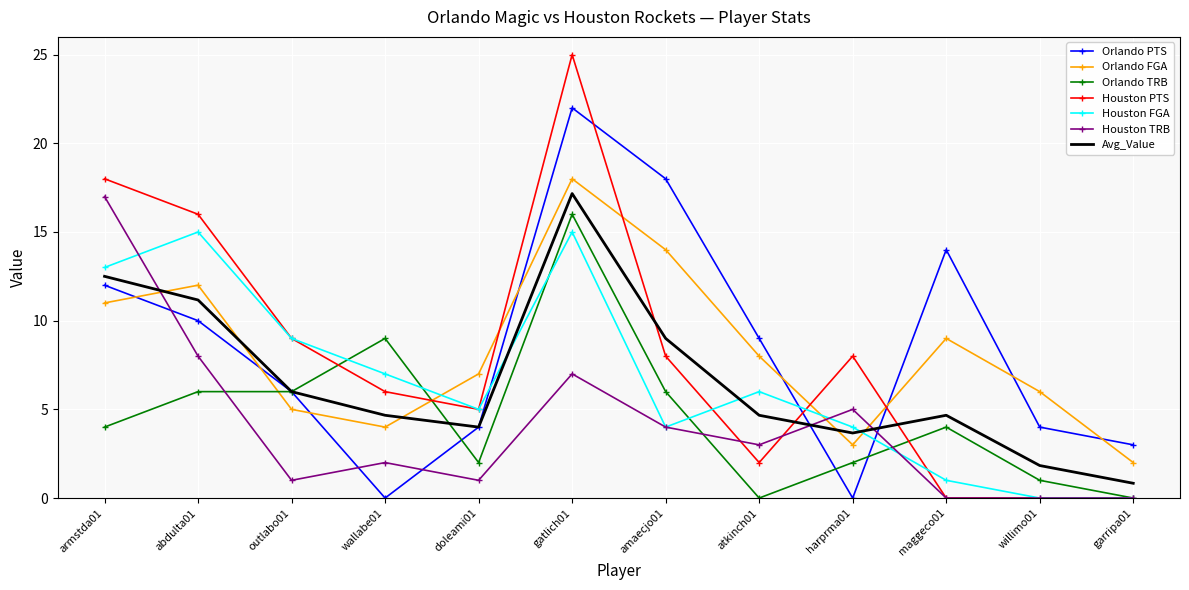

Which label corresponds to the largest value in the chart?

gatlich01